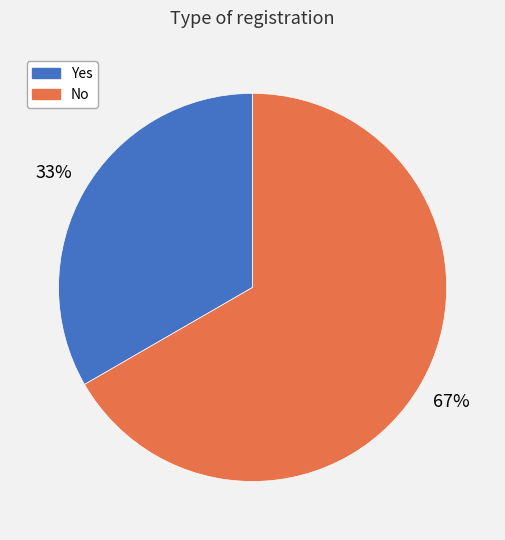

Which category accounts for the majority?

No